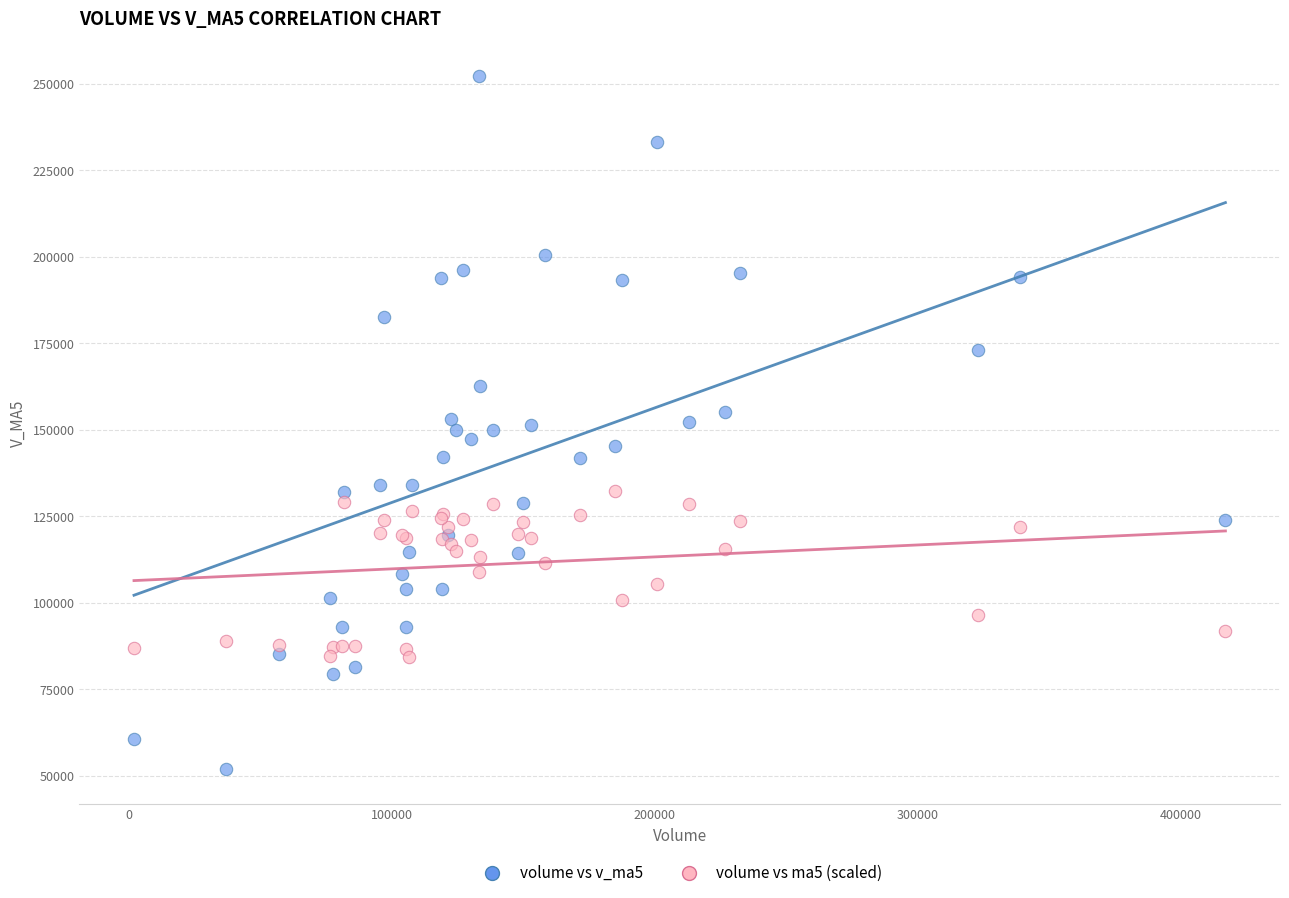

What is the X range (max minus min) for the scatter plot?

415334.2